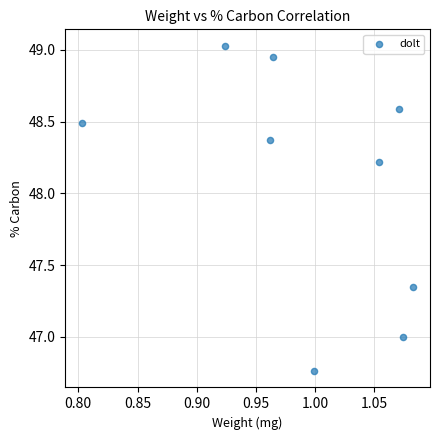

What is the average X value?

1.0